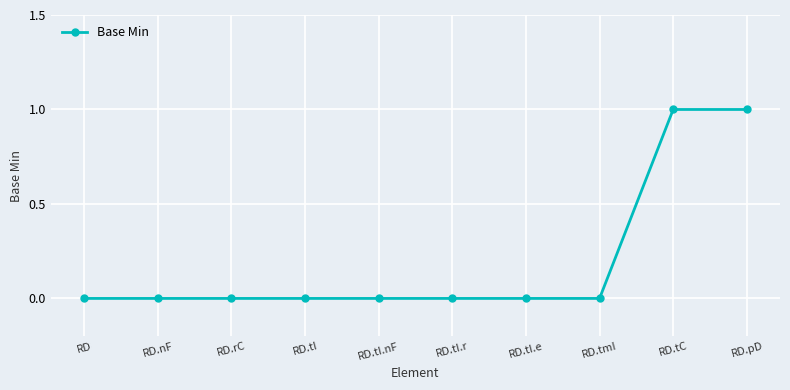

Reading left to right, what are all the values shown in this chart?

RD=0	RD.nF=0	RD.rC=0	RD.tI=0	RD.tI.nF=0	RD.tI.r=0	RD.tI.e=0	RD.tmI=0	RD.tC=1	RD.pD=1